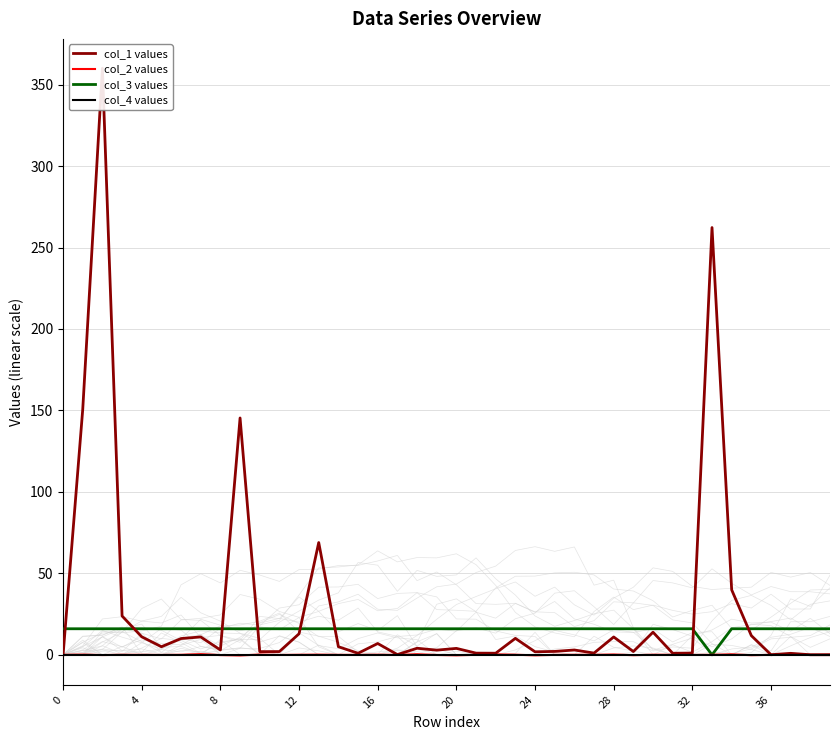

Between 18 and 27, which series saw the biggest shift?

col_1 values